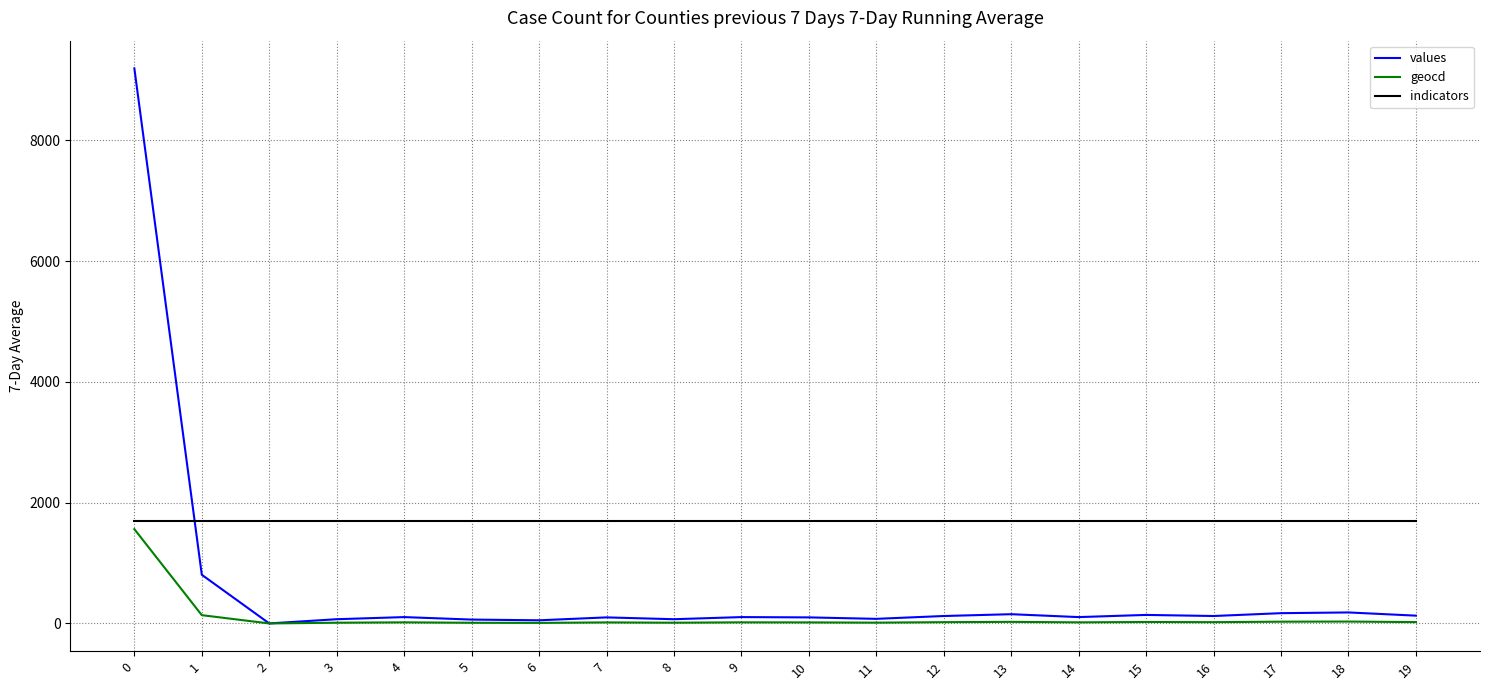

How many lines are shown in the chart?

3